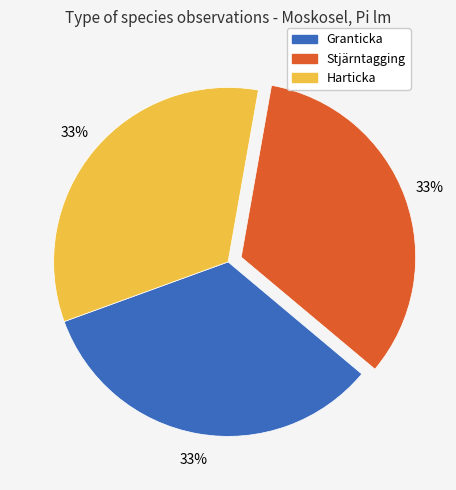

To the nearest percent, what percentage of the pie is Stjärntagging?

33%